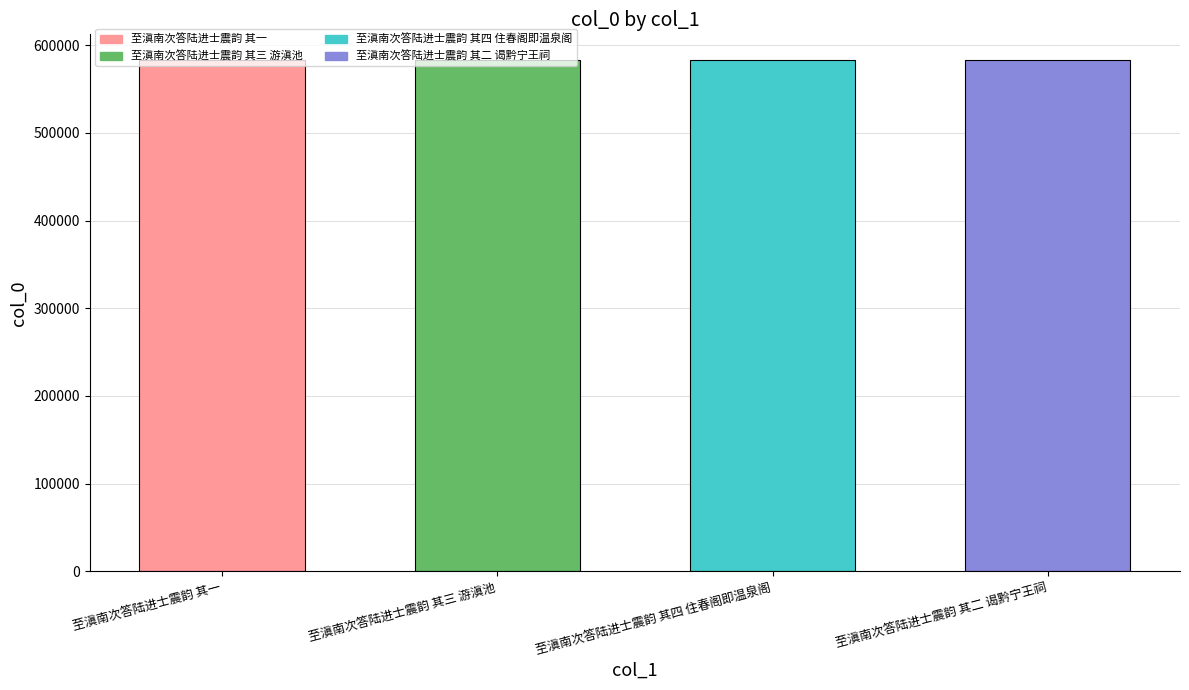

Rank the categories by value from highest to lowest.

至滇南次答陆进士震韵 其四 住春阁即温泉阁, 至滇南次答陆进士震韵 其三 游滇池, 至滇南次答陆进士震韵 其二 谒黔宁王祠, 至滇南次答陆进士震韵 其一